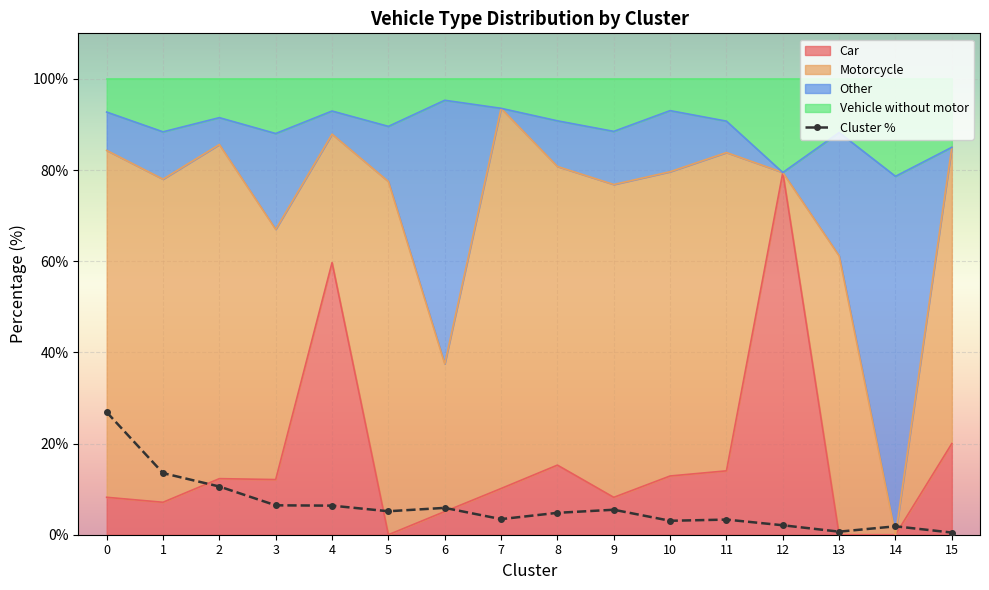

True or false: there are more than 2 points higher than both neighbors.

True